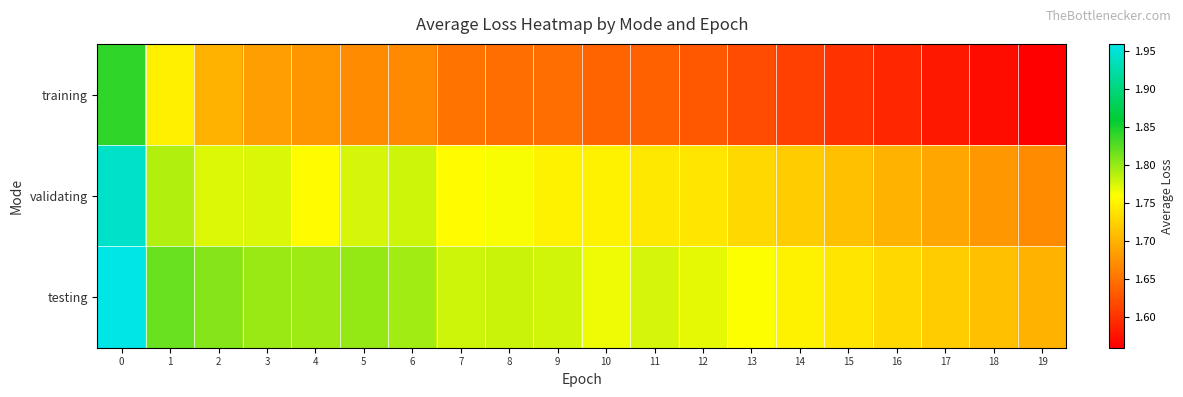

Rank the series by their average value, from lowest to highest.

training, validating, testing